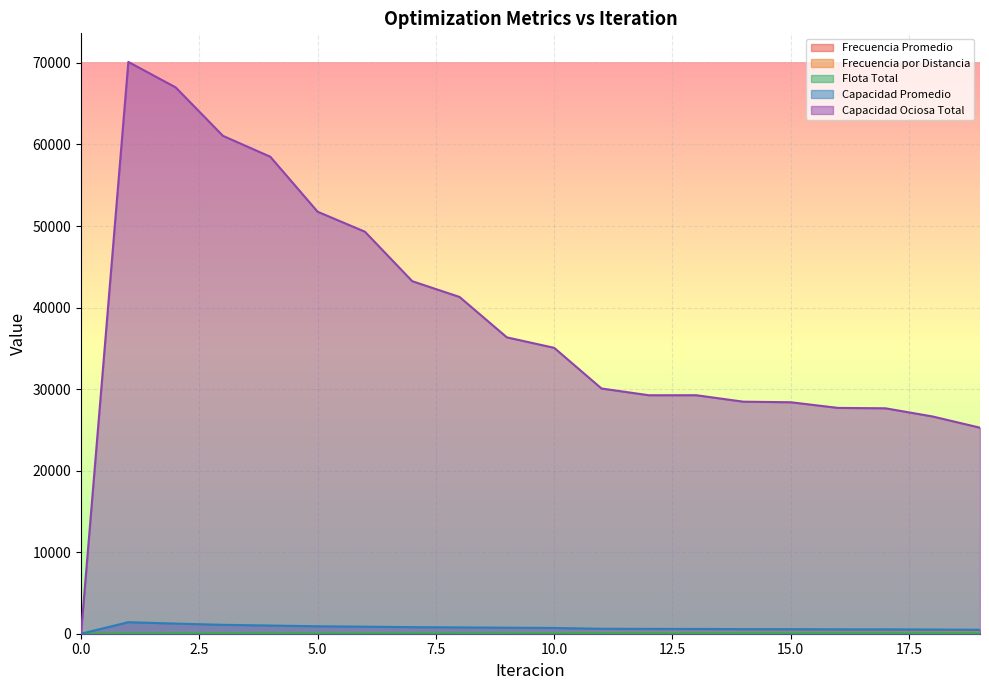

Does the chart display data point markers on the line(s)?

No